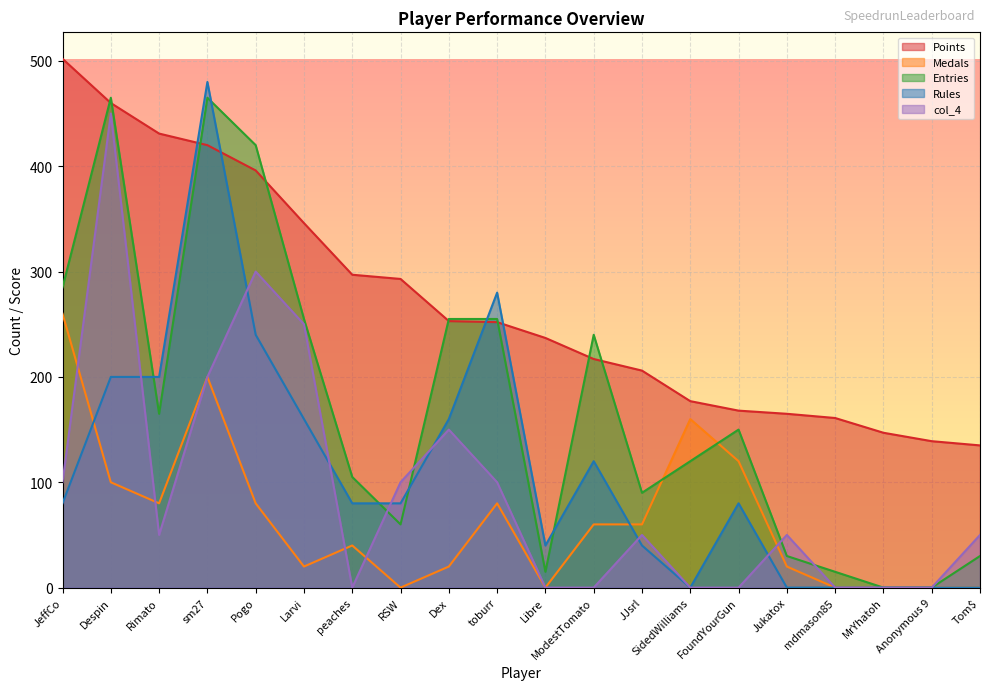

What is the spread (max minus min) of values at toburr?

200